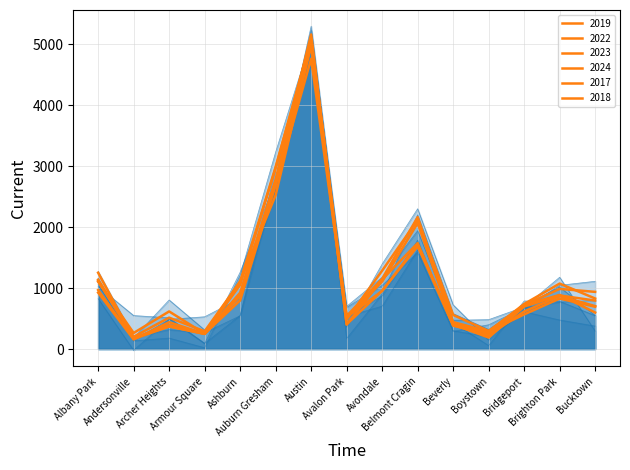

What are all the series names shown in the legend?

2019, 2022, 2023, 2024, 2017, 2018